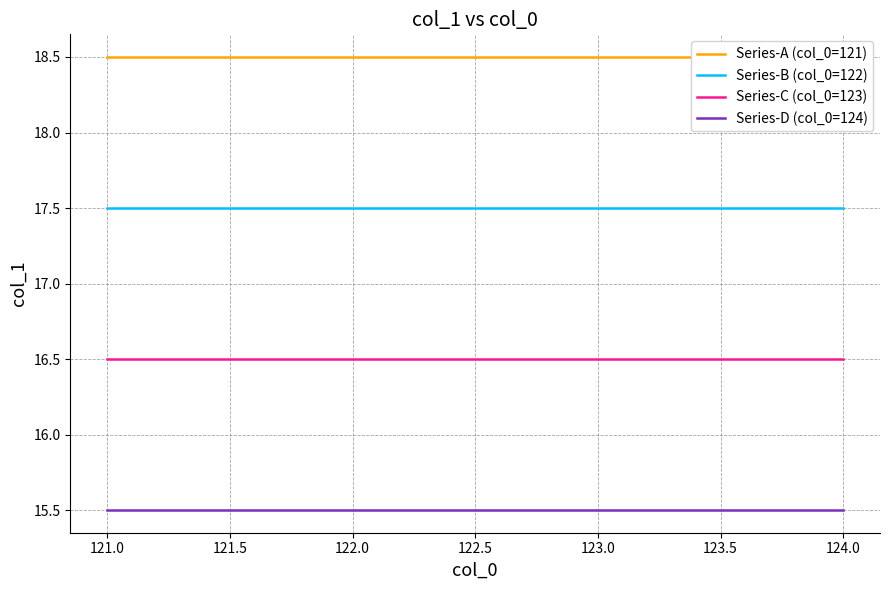

At 122.0, list the series in order from largest to smallest.

Series-A (col_0=121), Series-B (col_0=122), Series-C (col_0=123), Series-D (col_0=124)